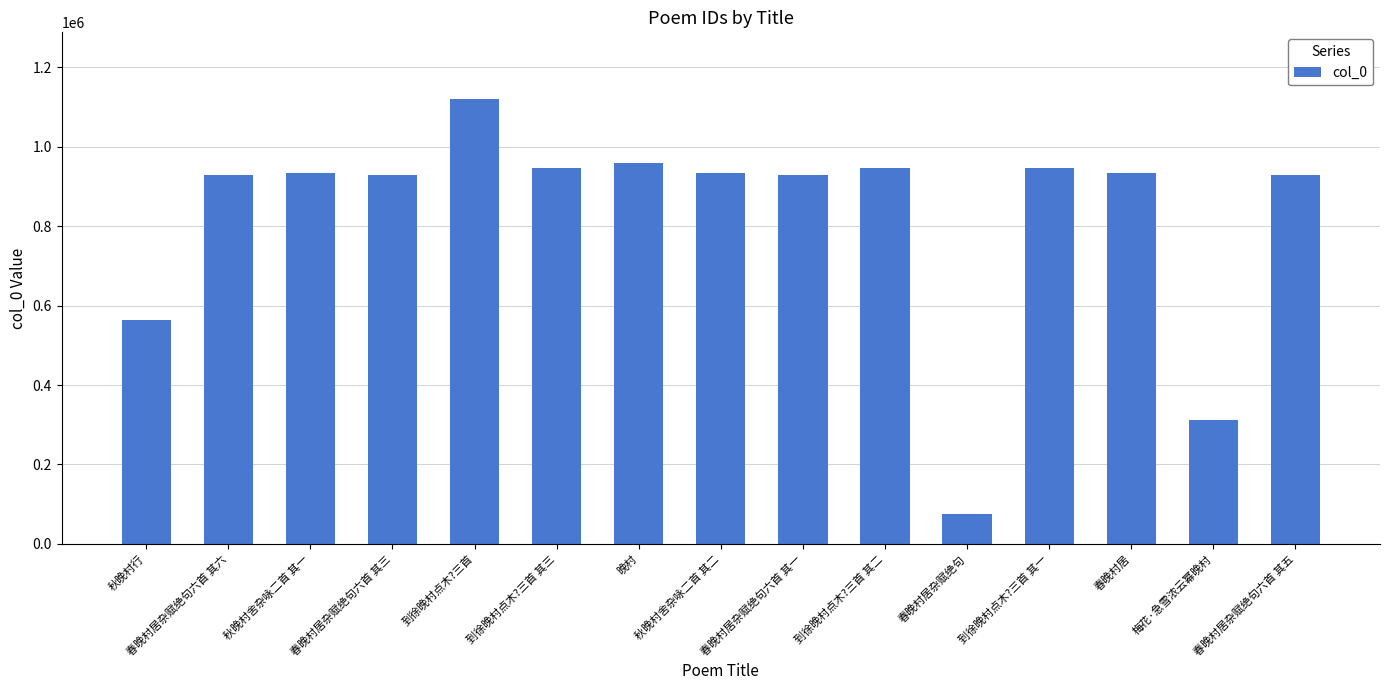

Does the chart contain stacked bars?

No